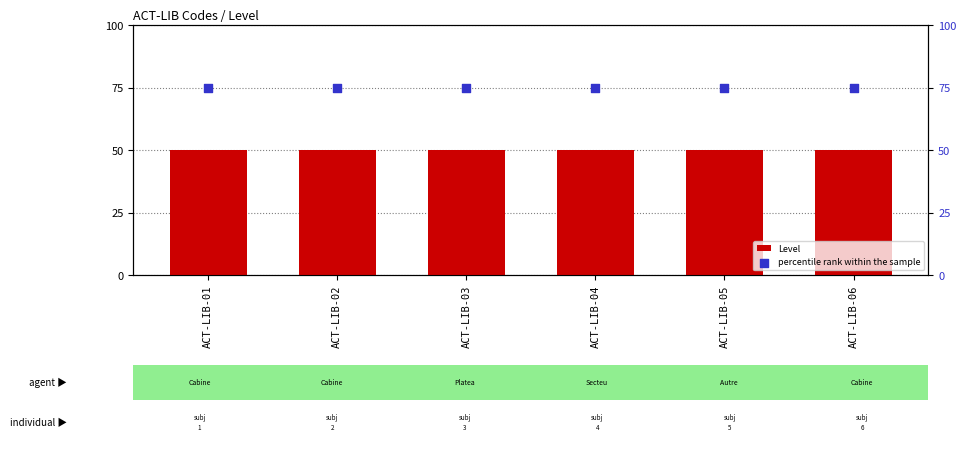

Which series has the largest Y range (max minus min)?

Level